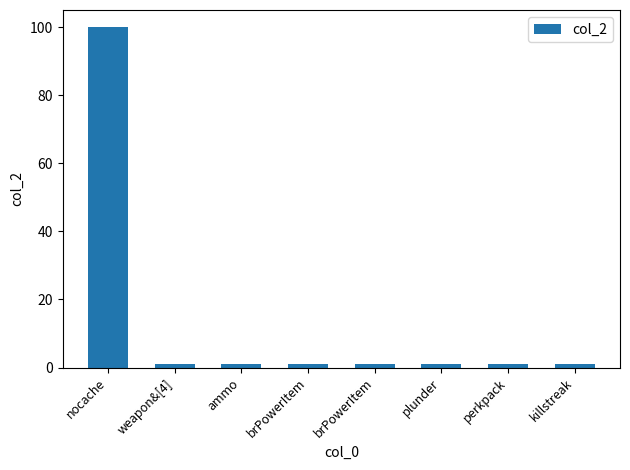

What is the label of the 4th bar from the right?

brPowerItem